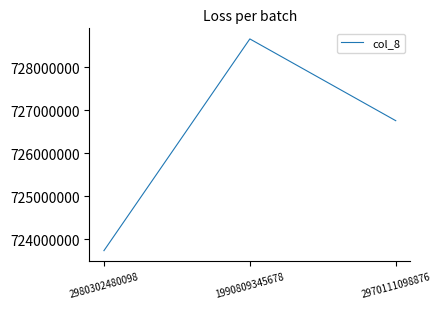

Between 2980302480098 and 1990809345678, which is larger?

1990809345678